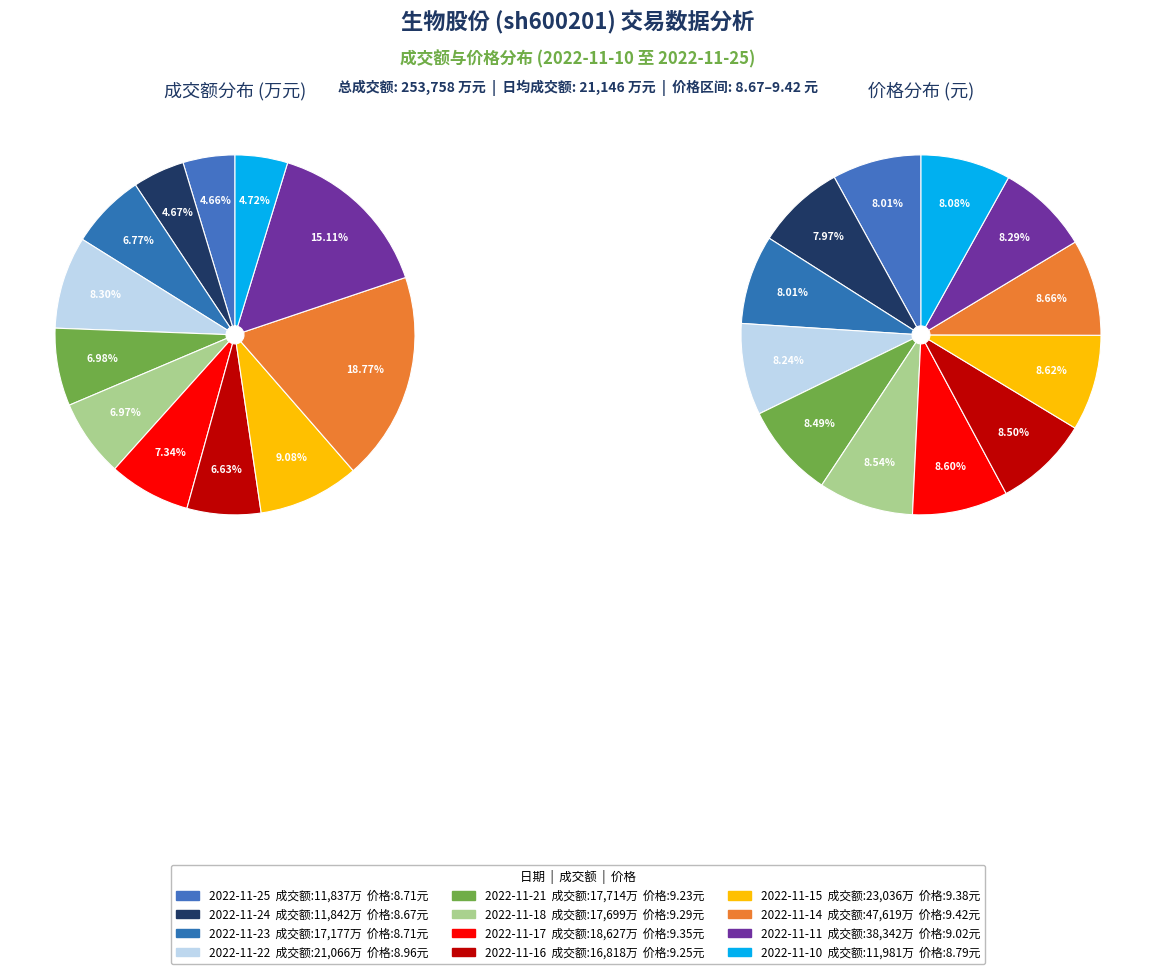

Is it true that 2022-11-15 is 9% of the pie?

True